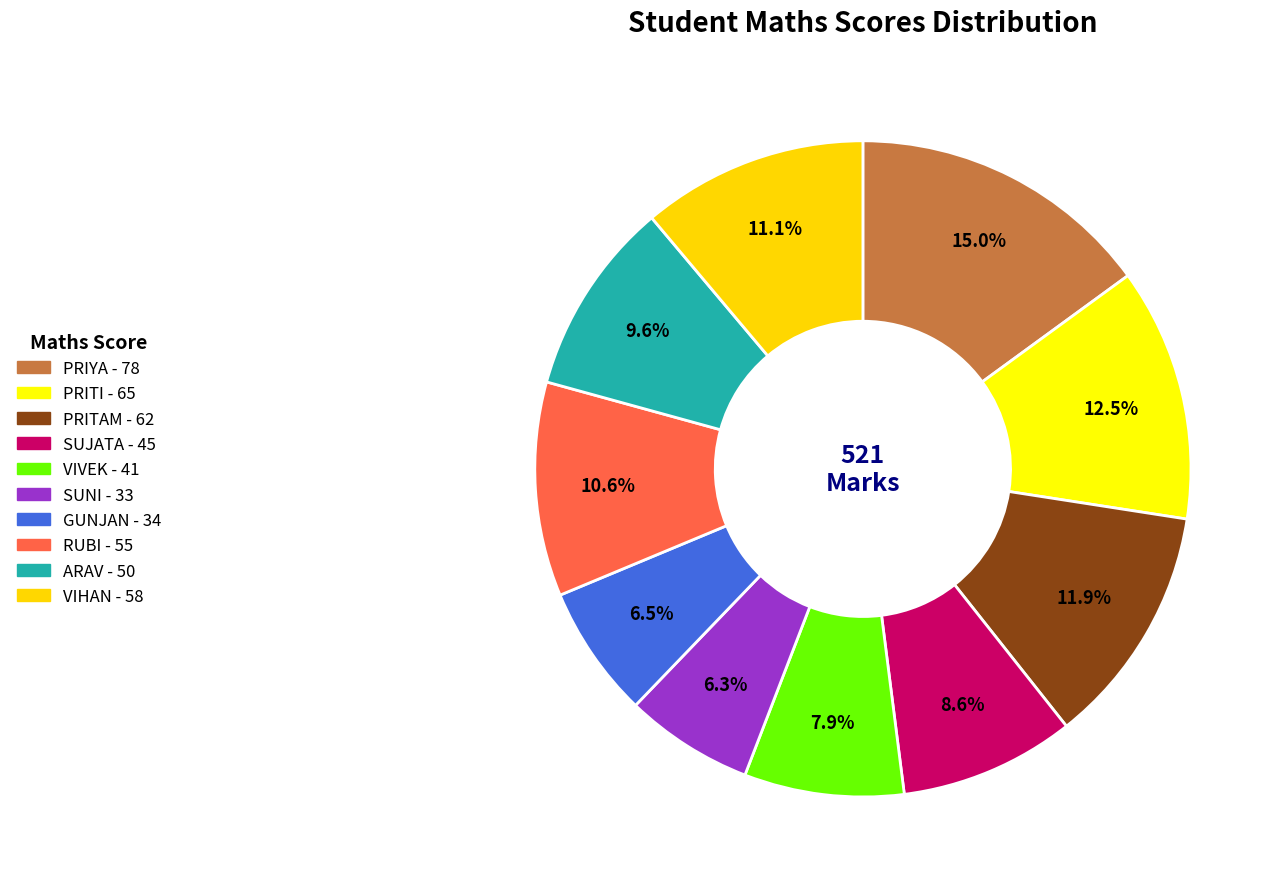

Which slice is the smallest?

SUNI